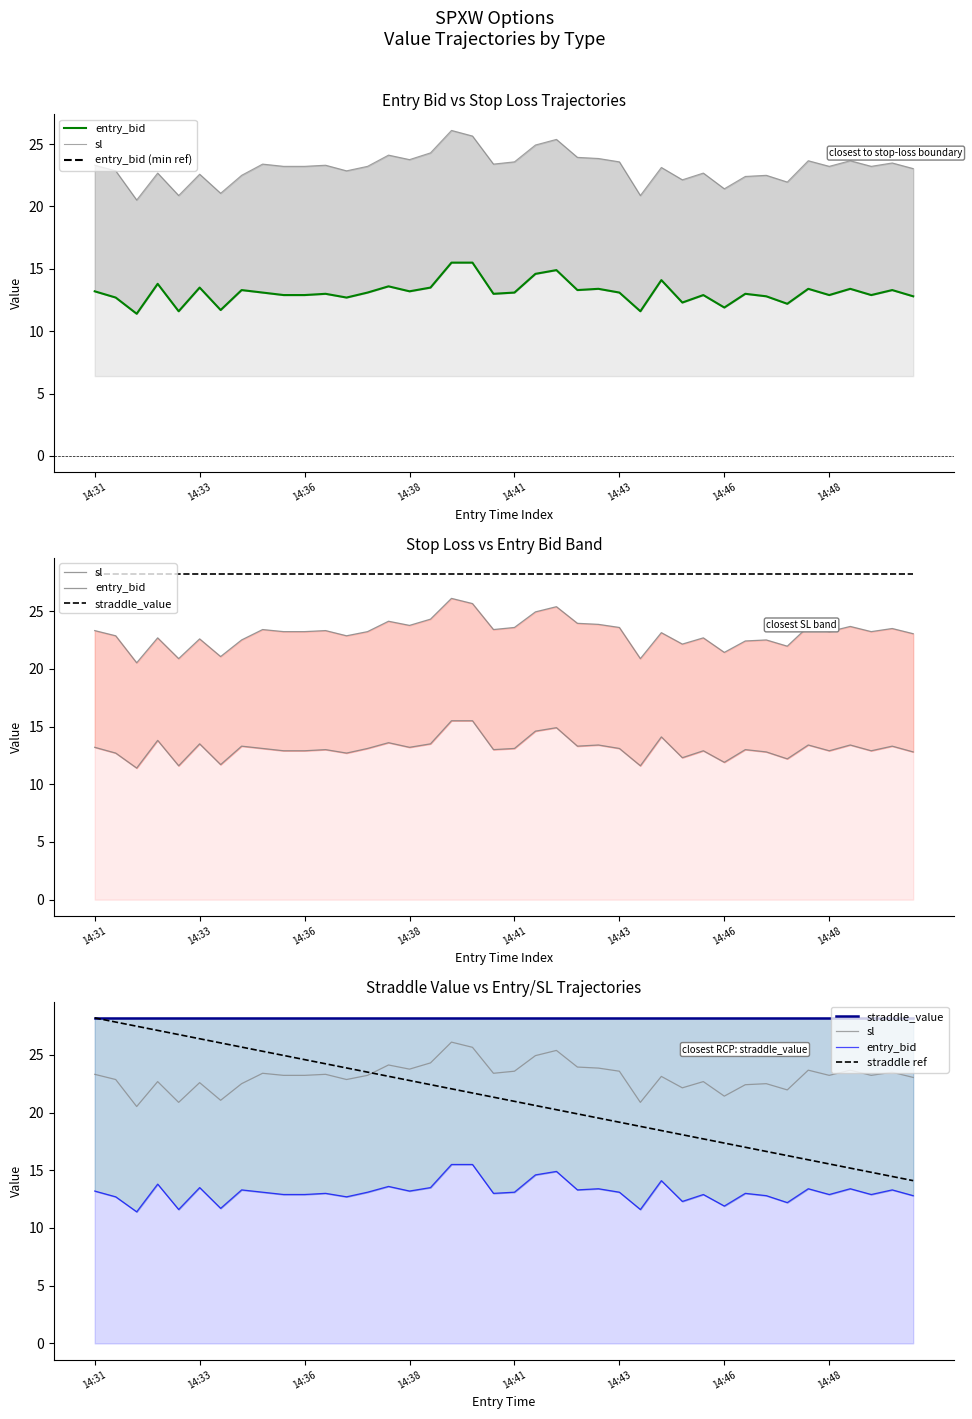

Which series has the largest total across all categories?

straddle_value